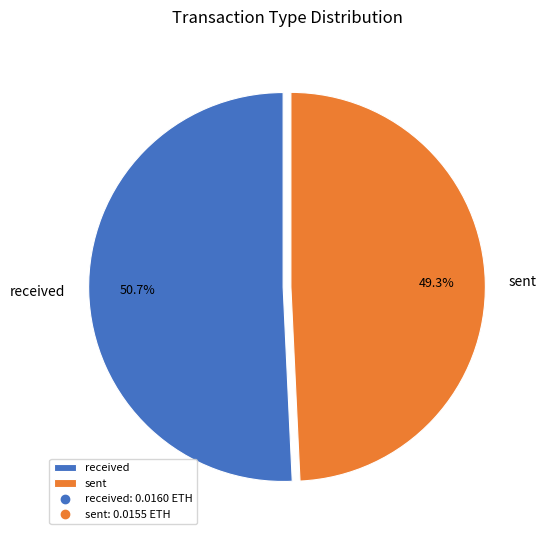

Which slice represents more than half of the pie?

received